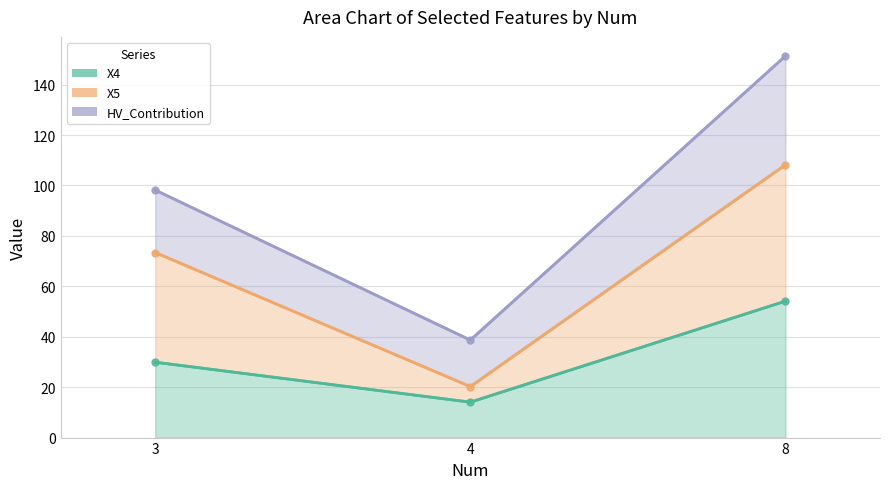

List the labels in order of X4 value, largest first.

8, 3, 4